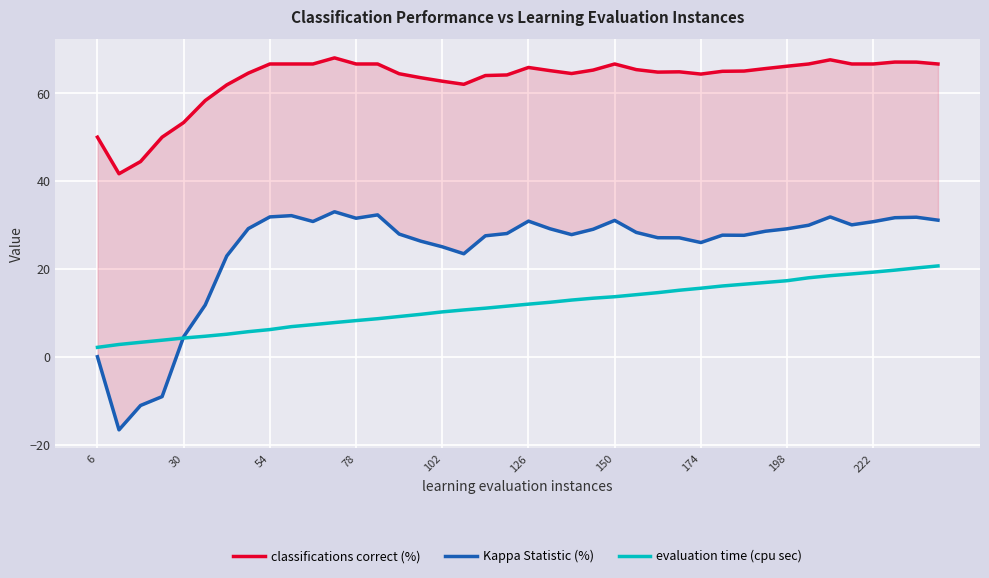

What is the smallest value displayed?

-16.7